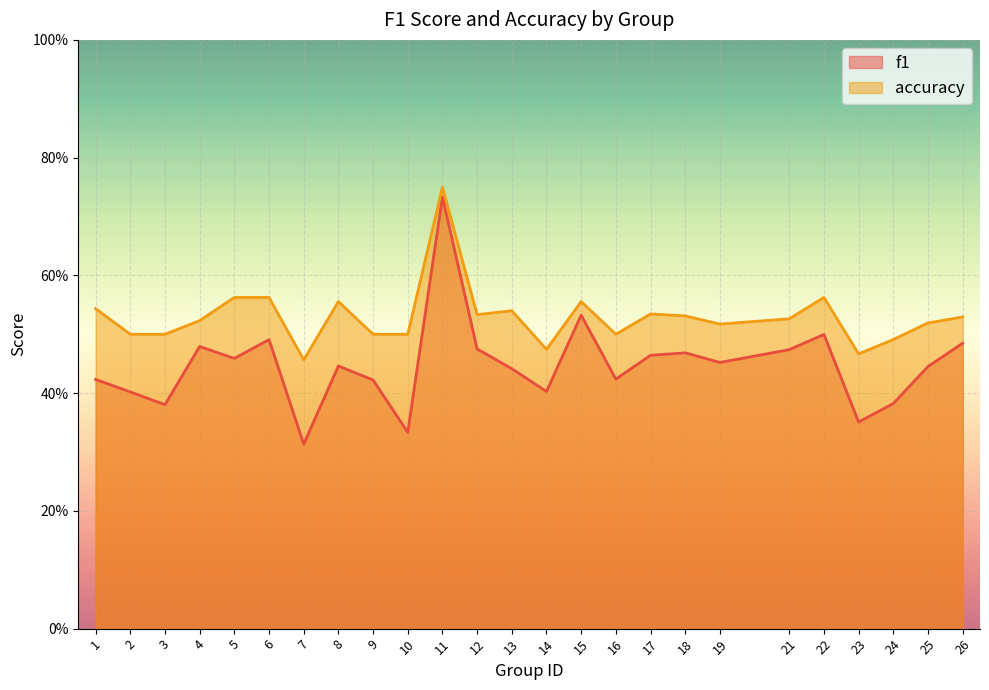

The f1 series shows 0.4 at 3. True or false?

True